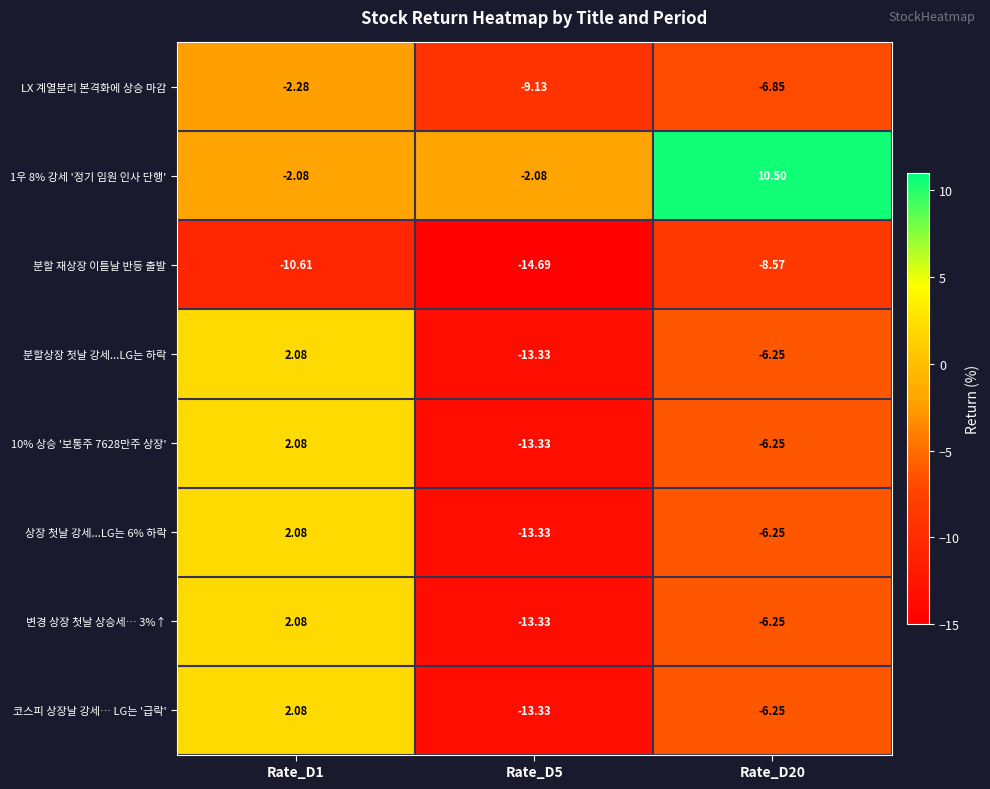

Is the value of 상장 첫날 강세...LG는 6% 하락 at Rate_D1 greater than the value of 분할상장 첫날 강세...LG는 하락 at Rate_D5?

Yes